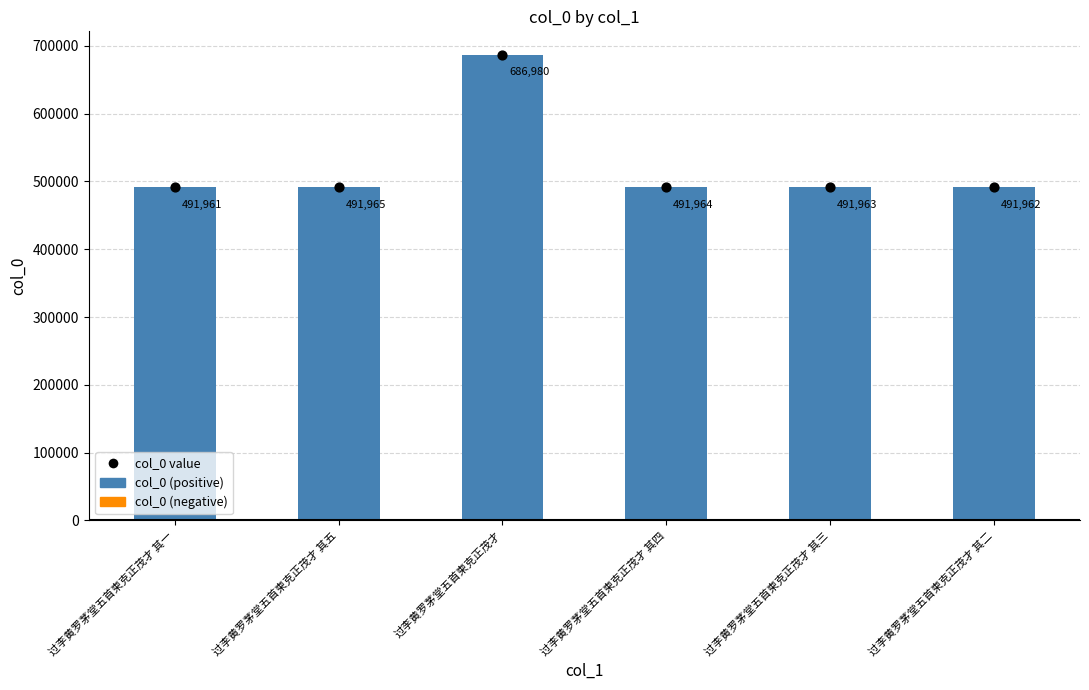

At which category is the sum across all series the highest?

过李黄罗茅堂五首柬克正茂才